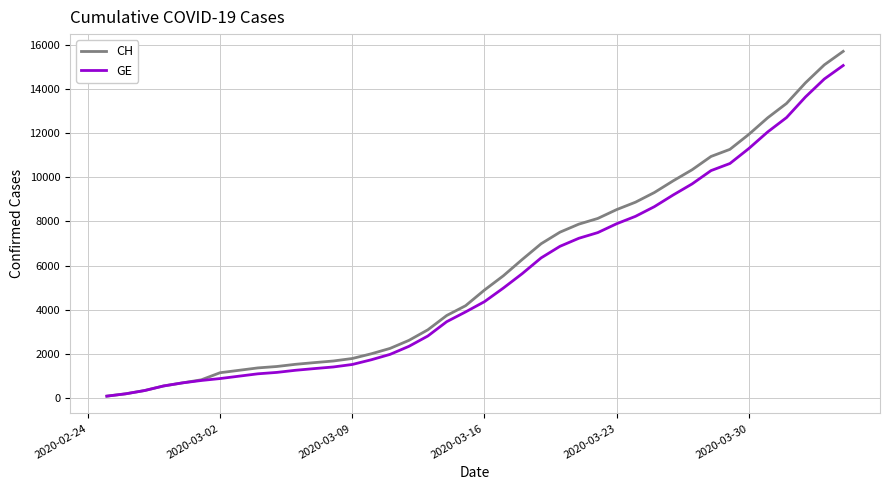

Which series has the largest range (max minus min)?

CH